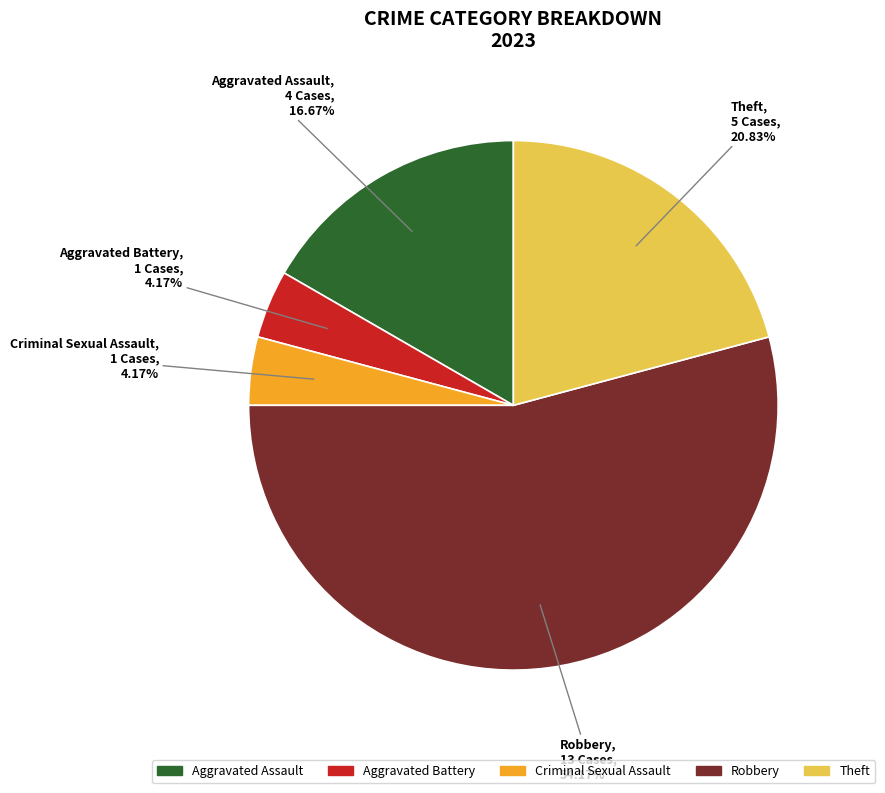

What portion of the pie excludes Criminal Sexual Assault?

95.8%